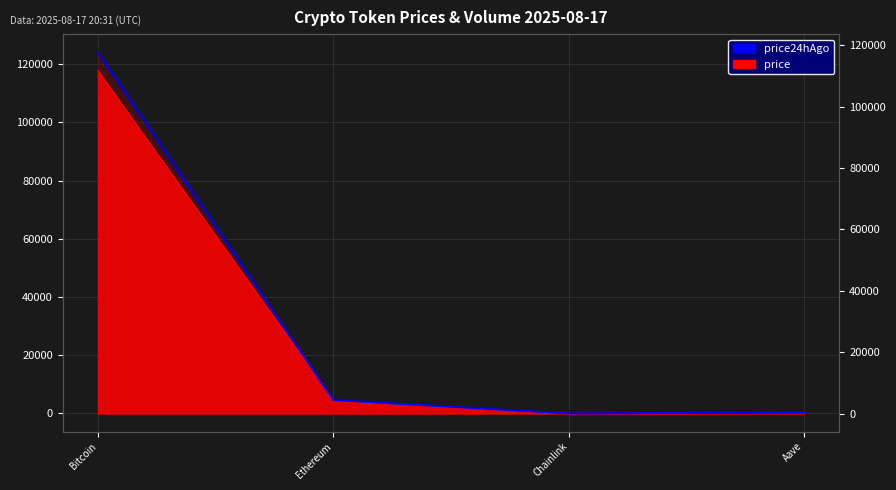

What is the sum of the values at Chainlink and Ethereum?

4456.8